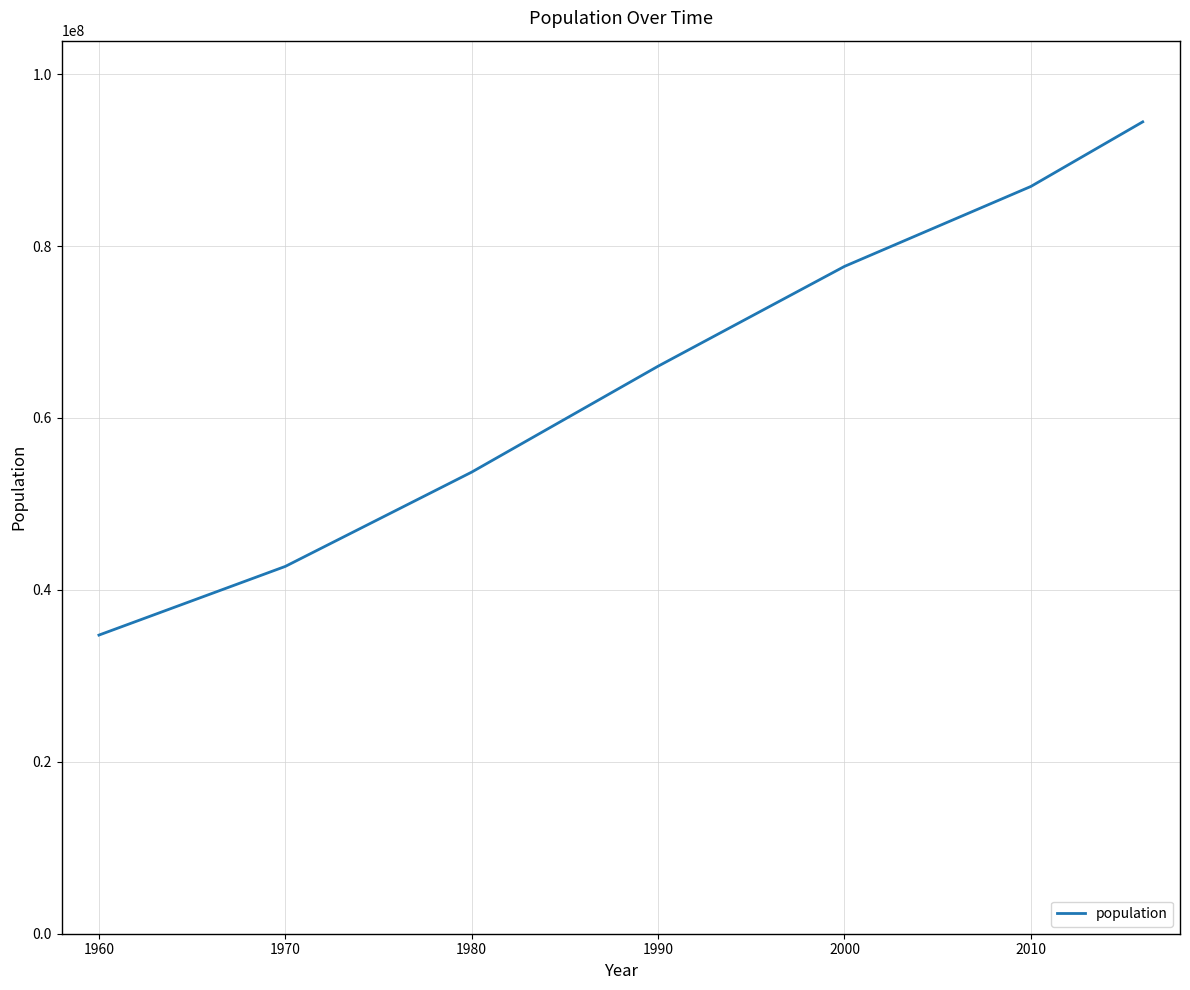

What is the greatest value displayed?

94444200